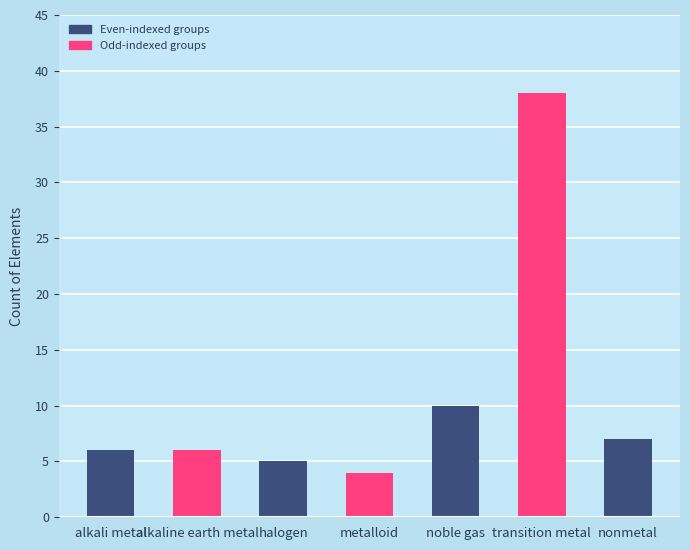

At which label is the value closest to 21?

noble gas